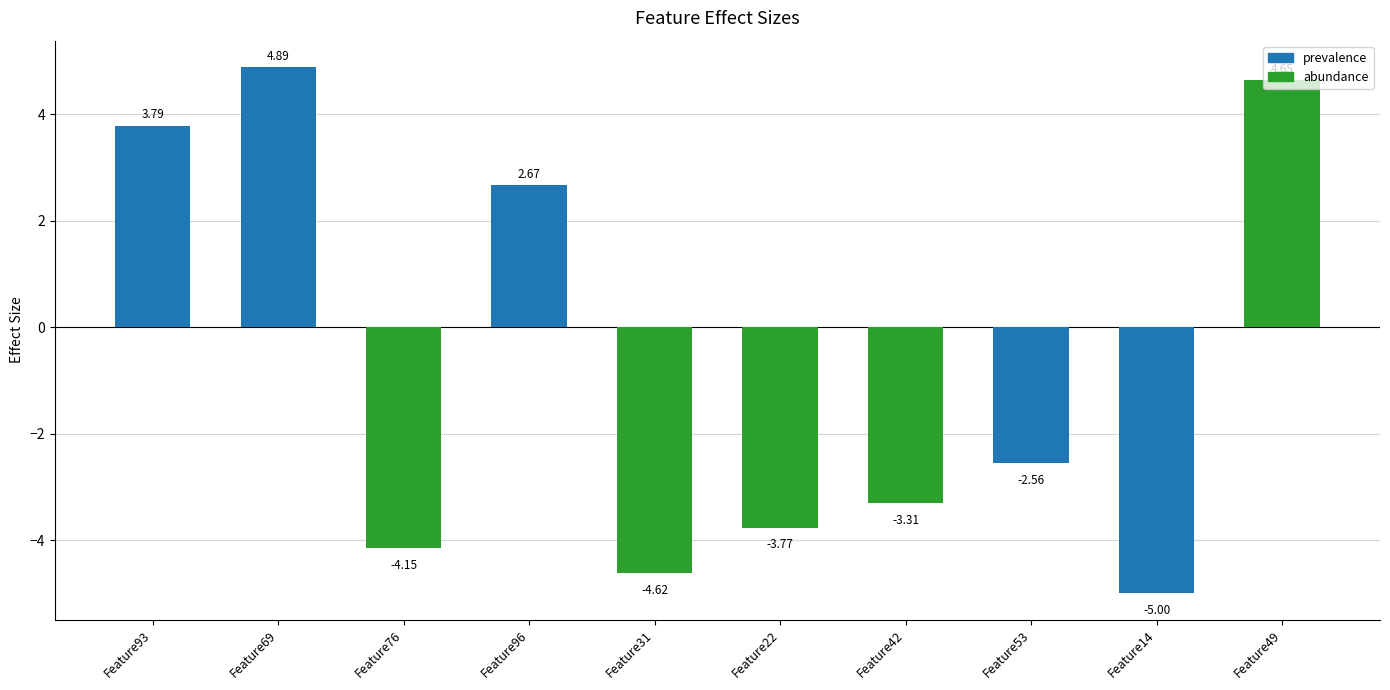

How many bars are there in total?

10